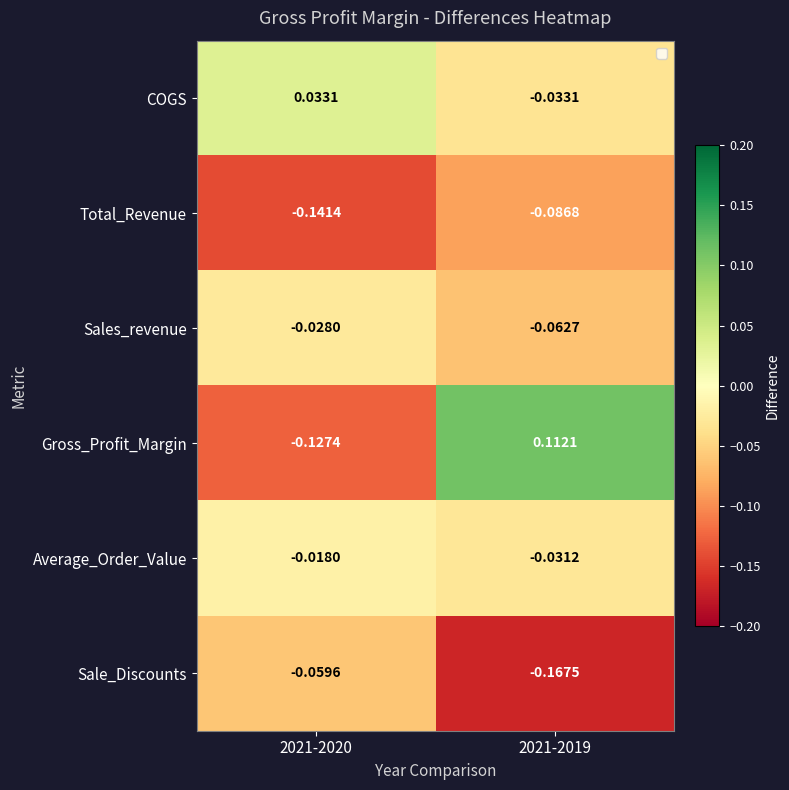

What is the total value across all series at 2021-2020?

-0.3